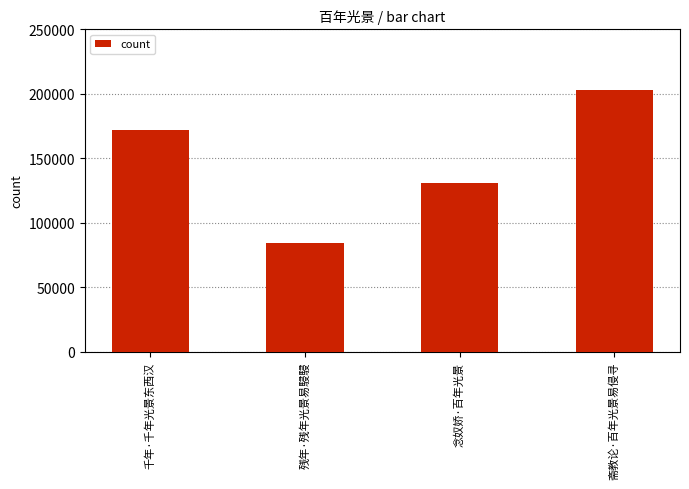

Which label corresponds to the smallest value in the chart?

残年·残年光景易駸駸